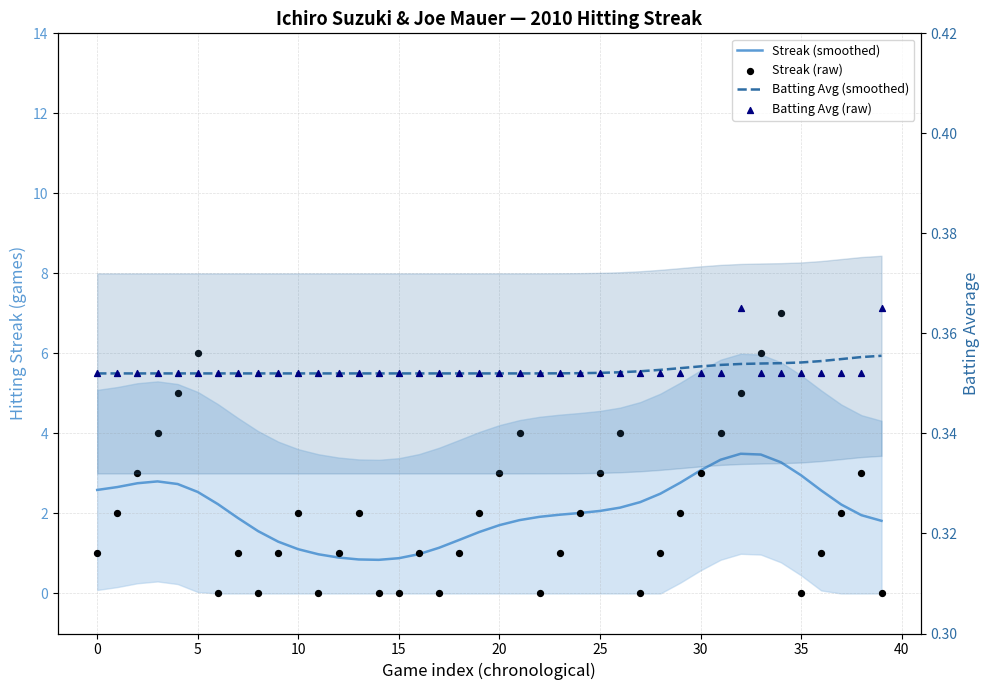

At which category is the sum across all series the highest?

34